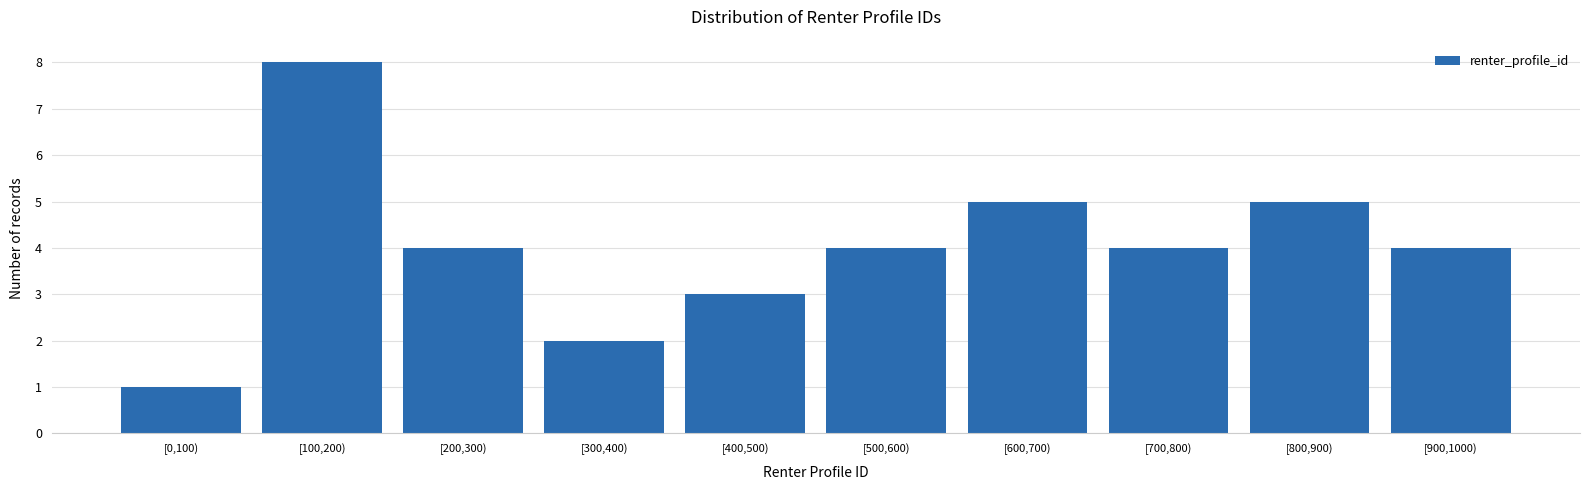

Reading left to right, transcribe all the data shown in this chart.

[0,100)=1	[100,200)=8	[200,300)=4	[300,400)=2	[400,500)=3	[500,600)=4	[600,700)=5	[700,800)=4	[800,900)=5	[900,1000)=4